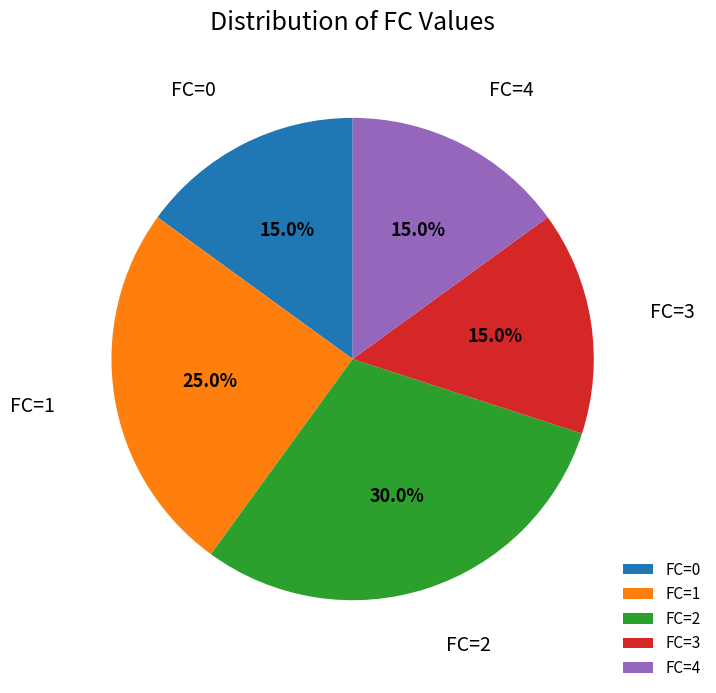

Does FC=3 account for over 50% of the chart?

No